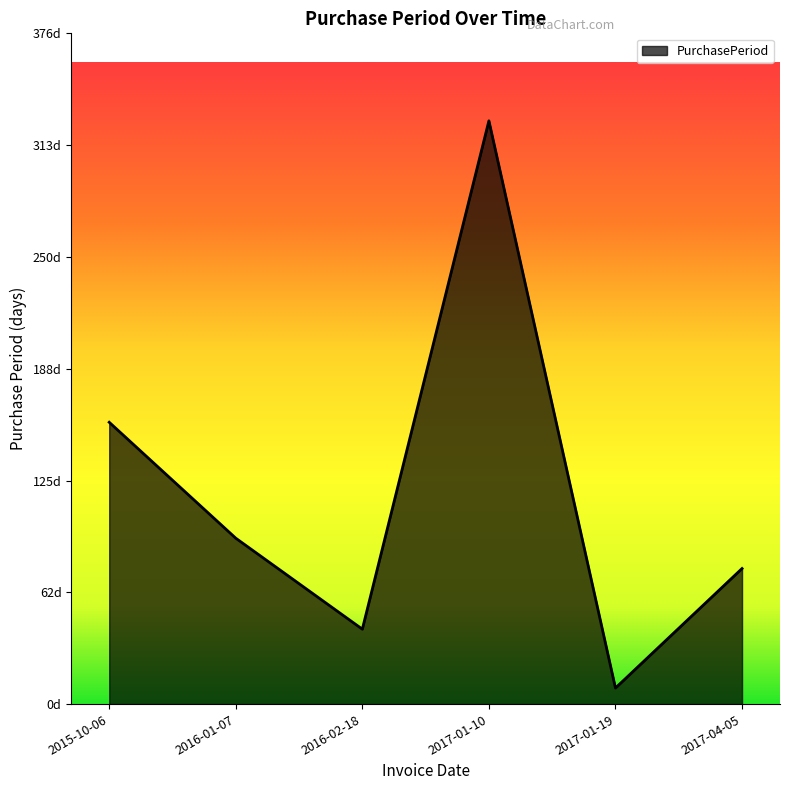

Does the chart display data point markers on the line(s)?

No